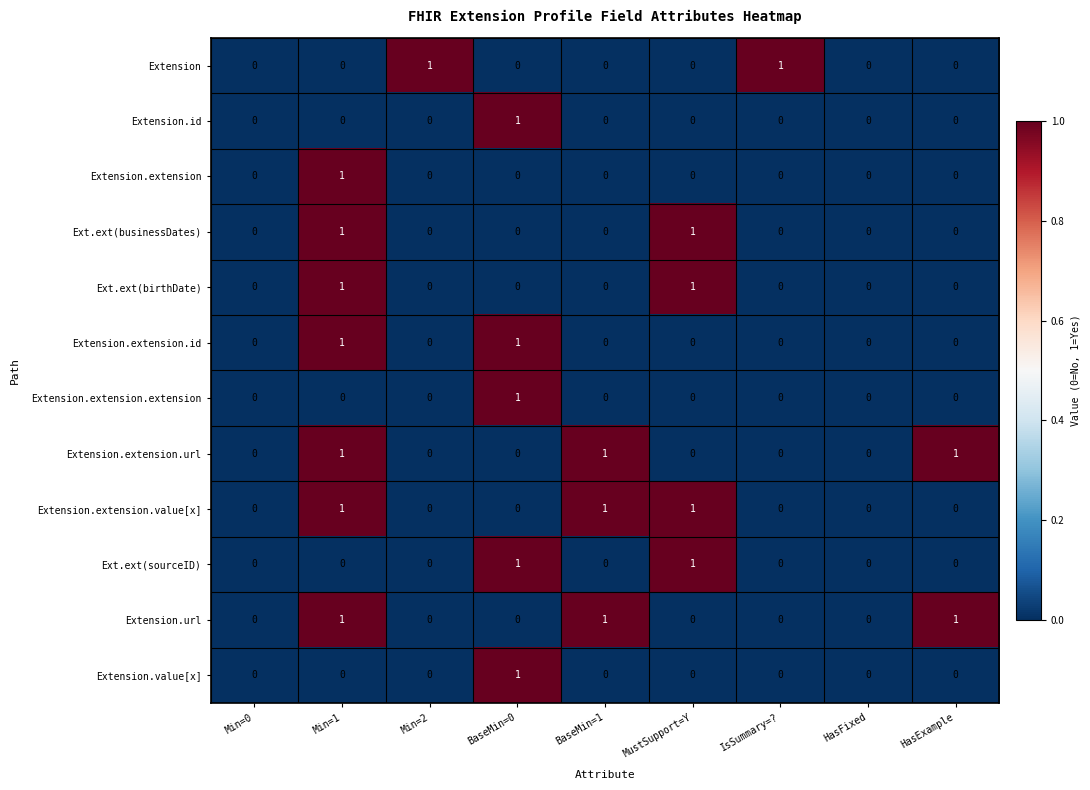

Count the Extension.extension values in the range 0 to 1.

9